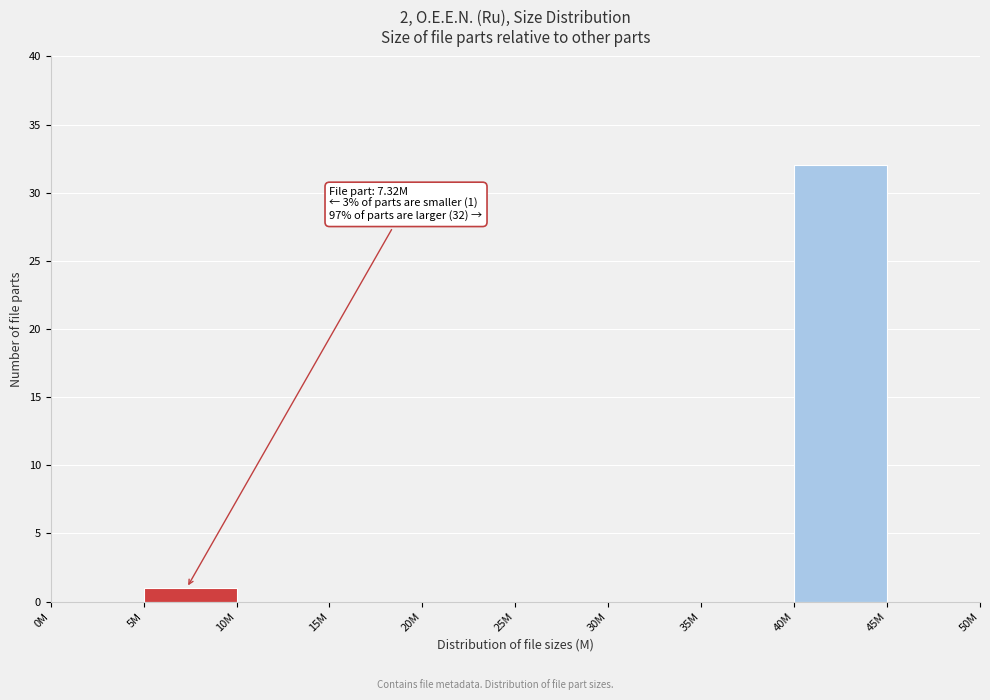

Reading left to right, transcribe all the data shown in this chart.

0M=0	5M=1	10M=0	15M=0	20M=0	25M=0	30M=0	35M=0	40M=32	45M=0